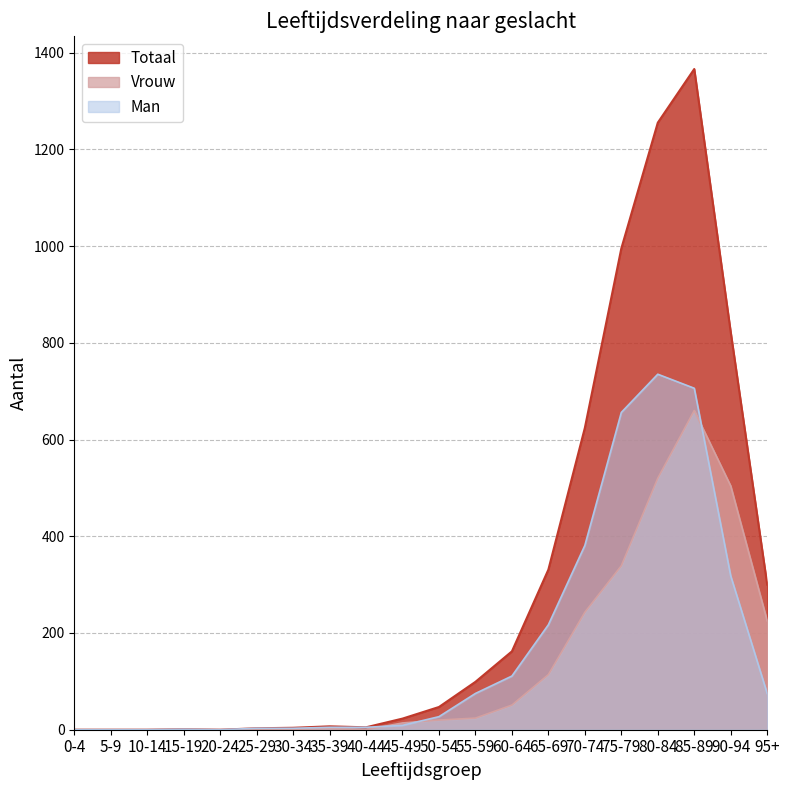

True or false: Vrouw and Totaal intersect in this chart.

False